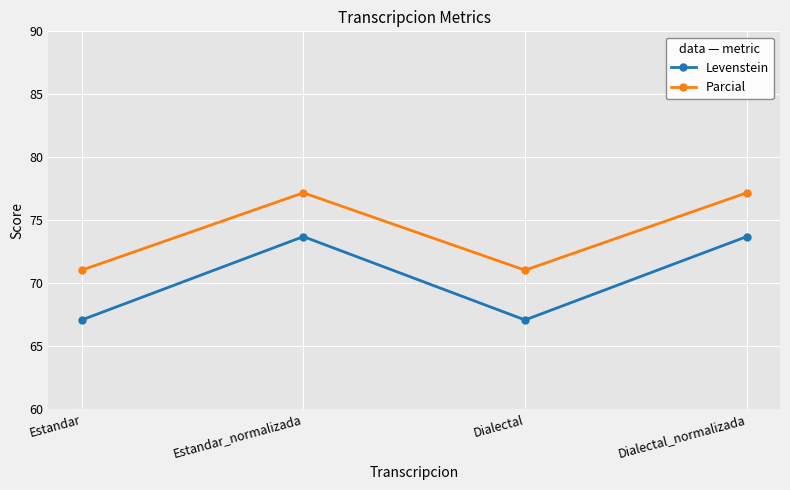

What is the greatest value displayed?

77.2